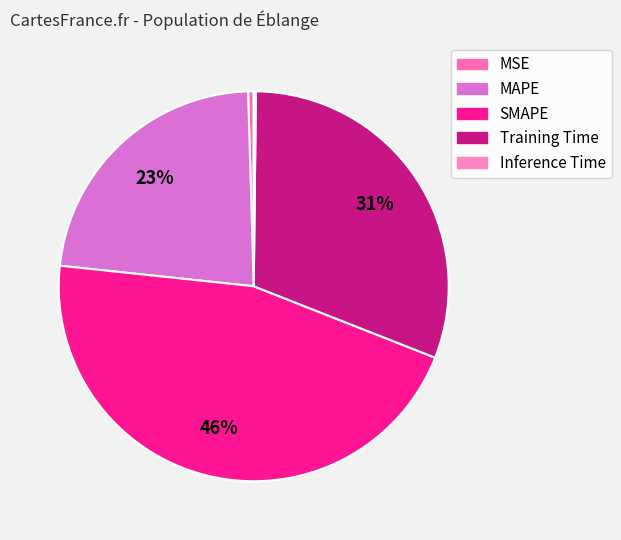

True or false: Training Time accounts for 21% of the total.

False